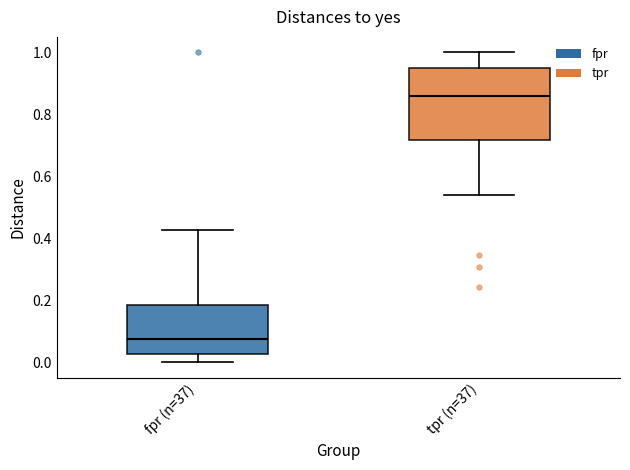

Reading left to right, transcribe this box plot: for each box, give where its median line is, the range the box spans, and where its two whiskers end, as read against the y-axis. The values are not printed on the chart, so give them approximately, as read against the axis.

fpr (n=37): median 0.08, box 0.02 to 0.18, whiskers 0.00 to 0.42
tpr (n=37): median 0.86, box 0.72 to 0.94, whiskers 0.54 to 1.00